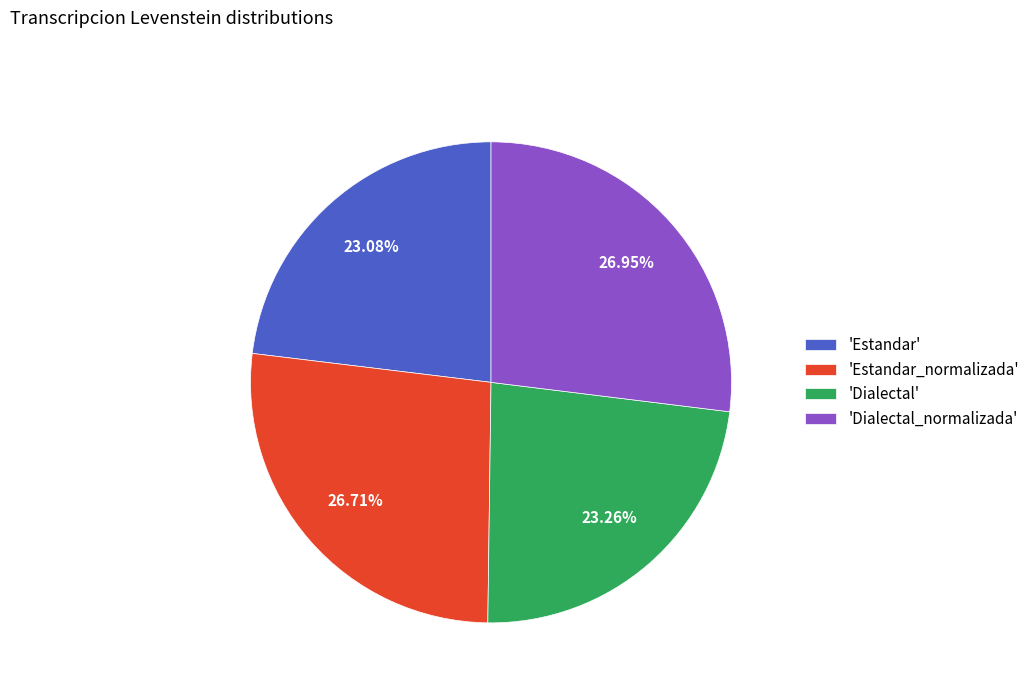

Does 'Dialectal_normalizada' represent more than half of the total?

No